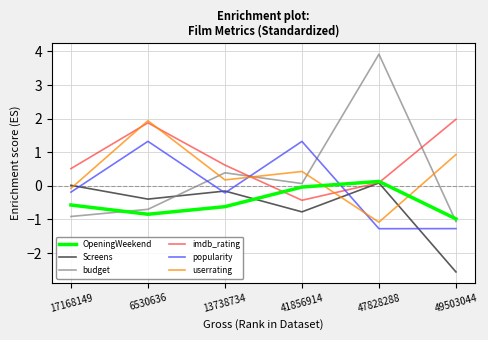

At which category is the sum across all series the highest?

6530636